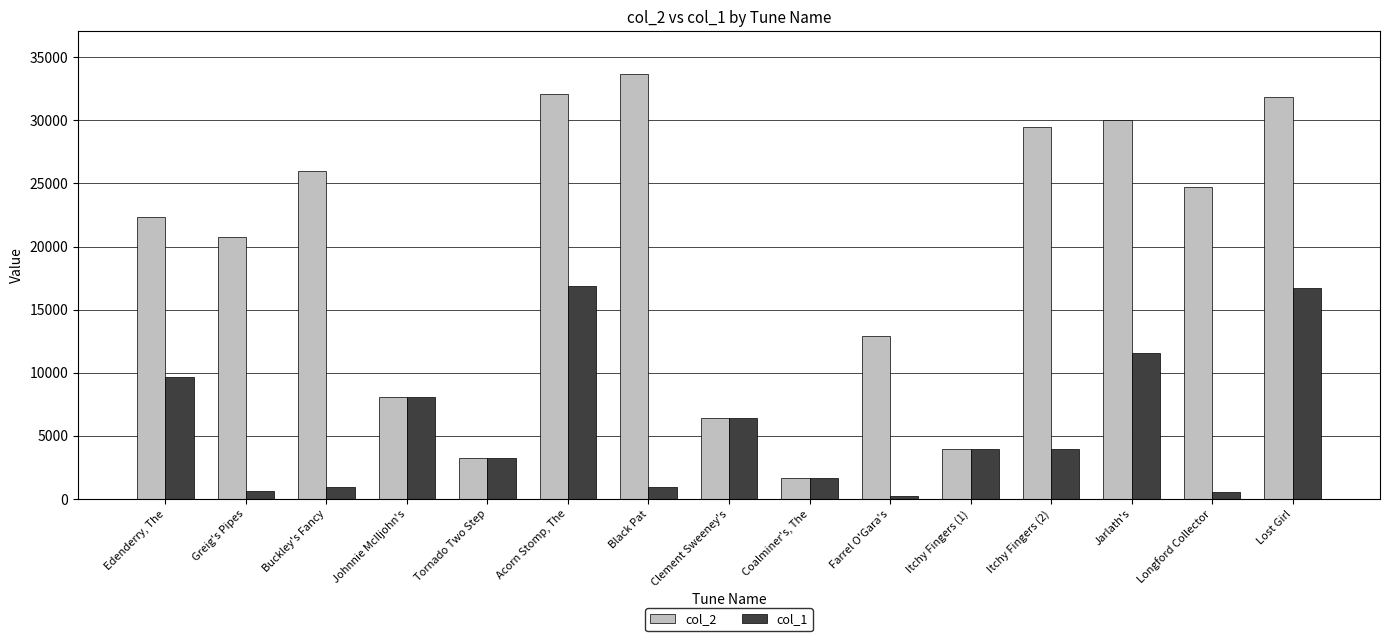

What is the difference between the col_2 values at Buckley's Fancy and Itchy Fingers (1)?

22025